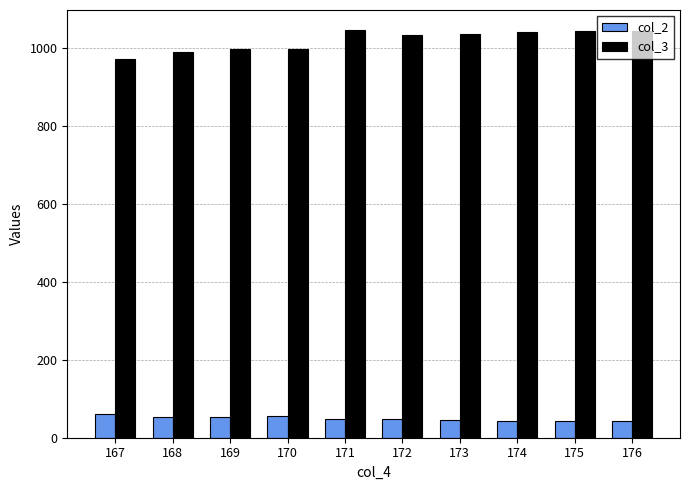

Where is col_3 nearest to the value 1008?

170